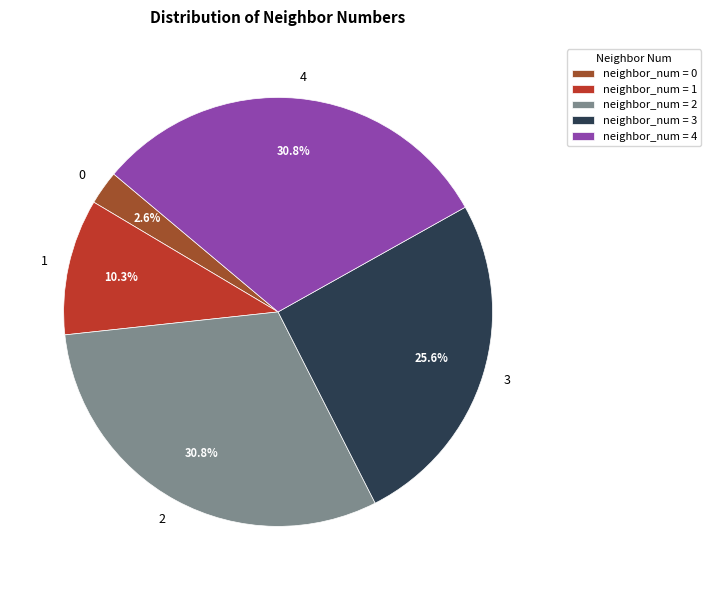

Does 4 represent more than half of the total?

No